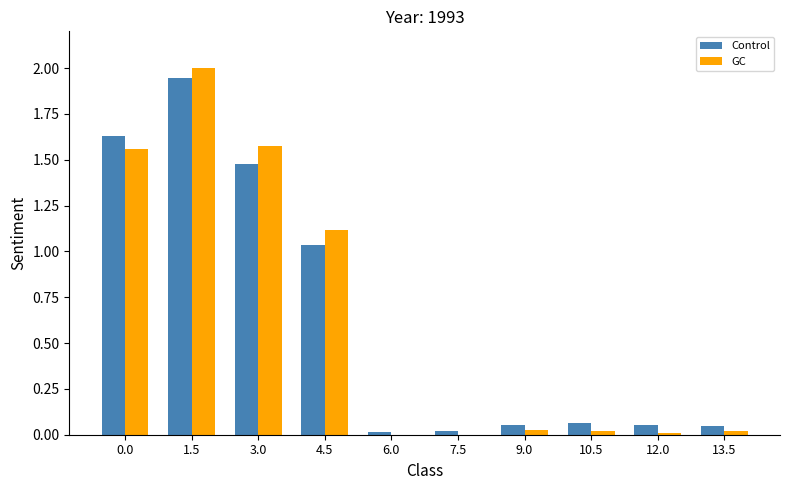

Which series has the widest spread of values?

GC